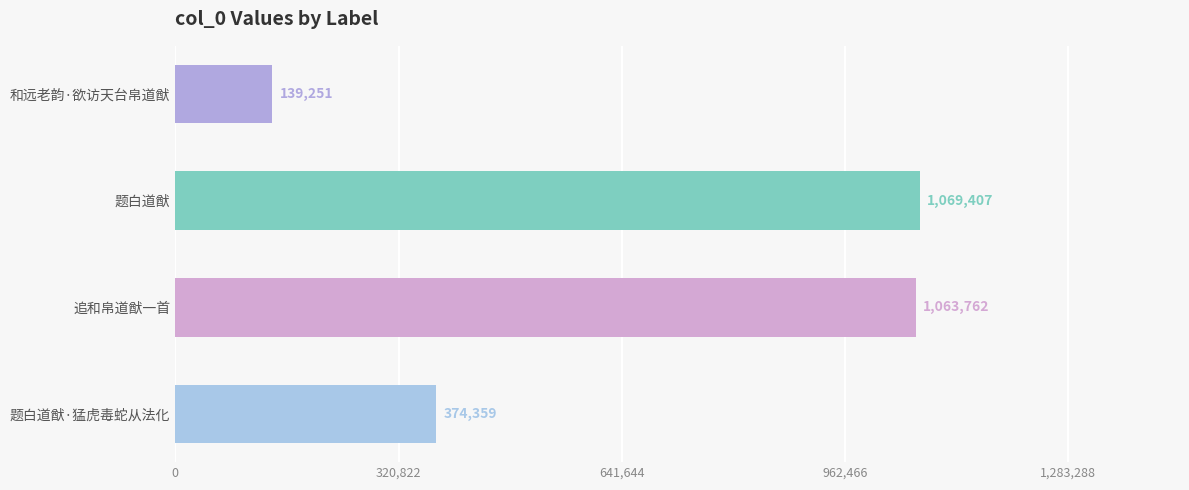

What is the greatest value displayed?

1069407